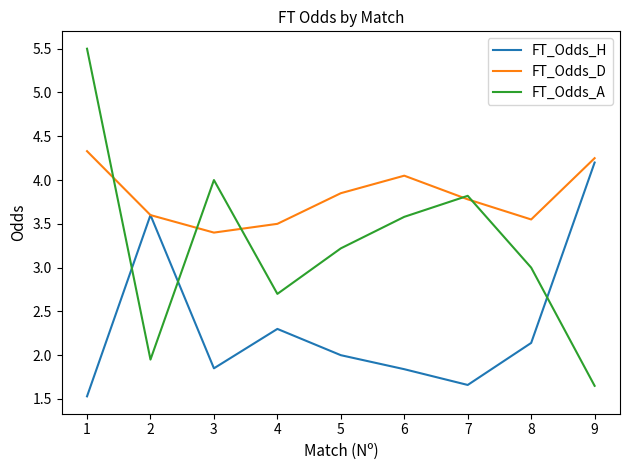

What is the minimum value for FT_Odds_H?

1.5